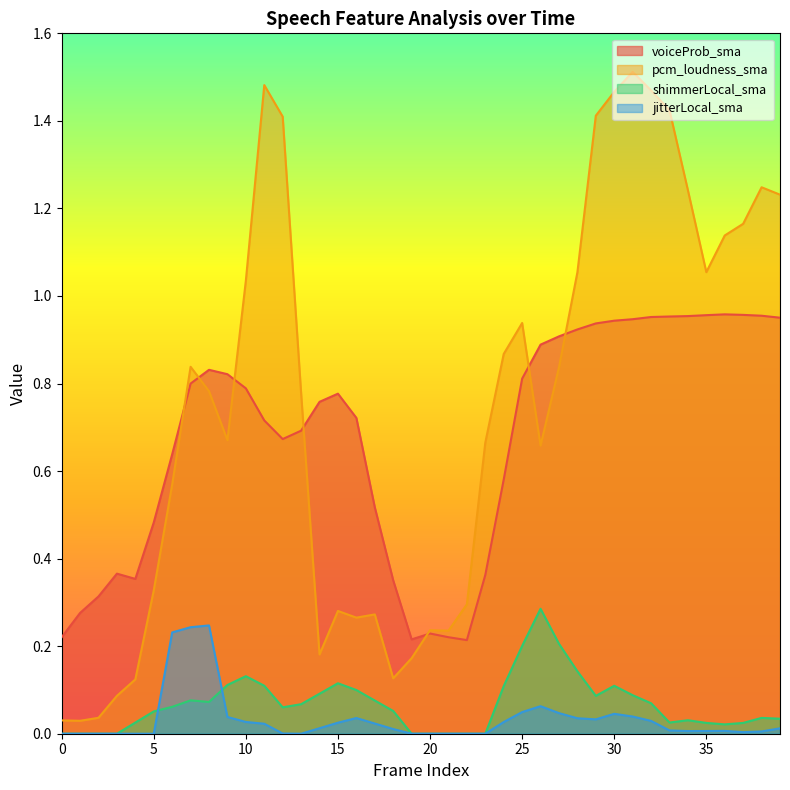

At which category does shimmerLocal_sma reach its first local peak?

7